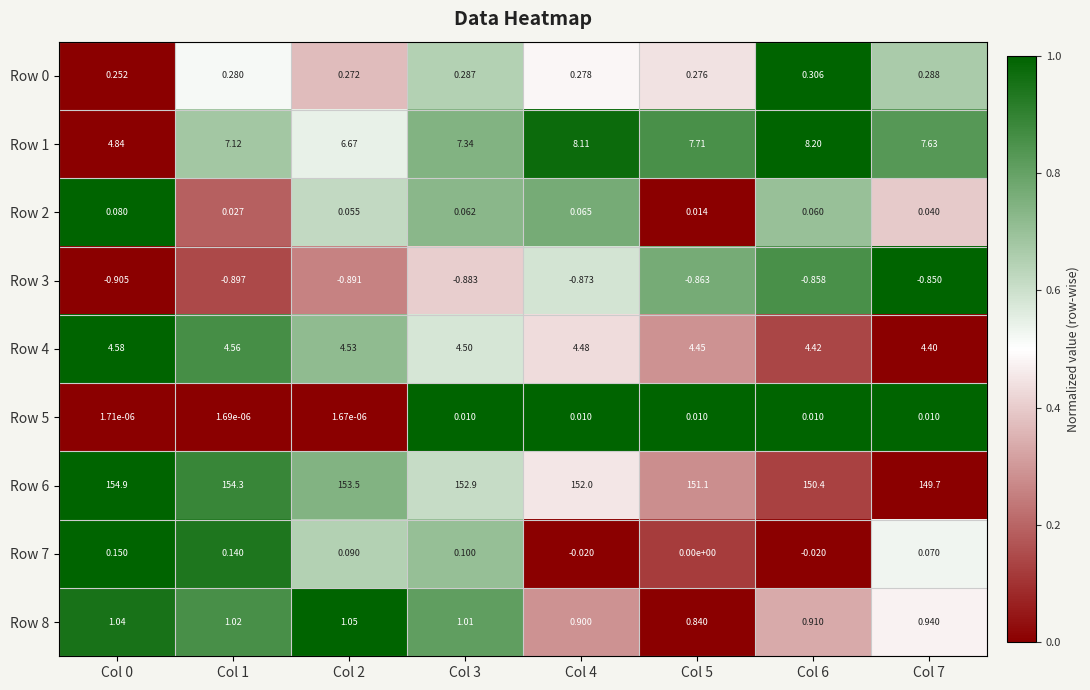

Is the value of Row 5 at Col 7 greater than the value of Row 0 at Col 6?

No